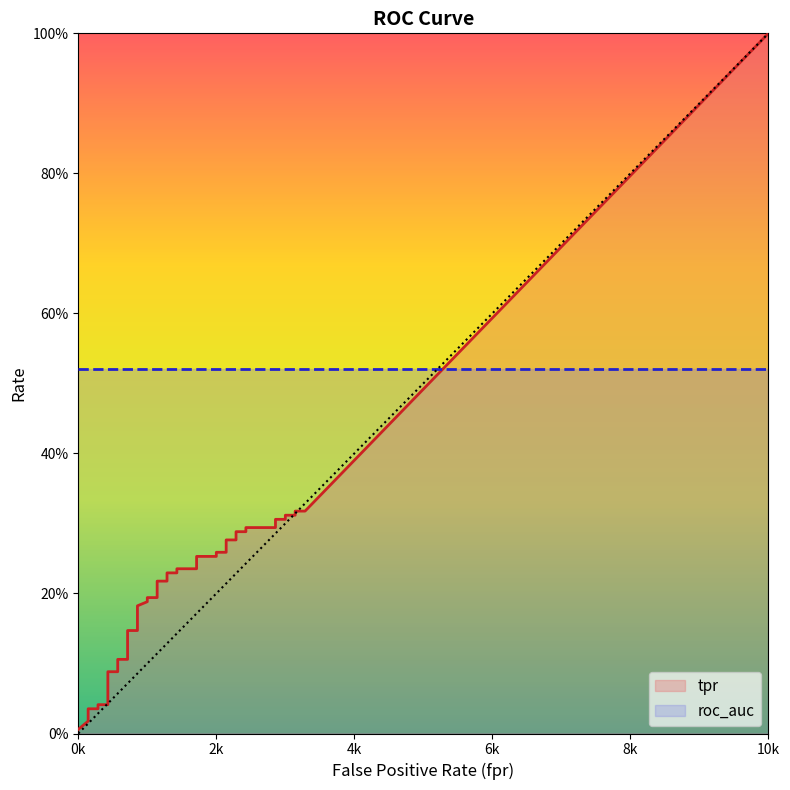

The value of roc_auc at 37 is 0.5. True or false?

True